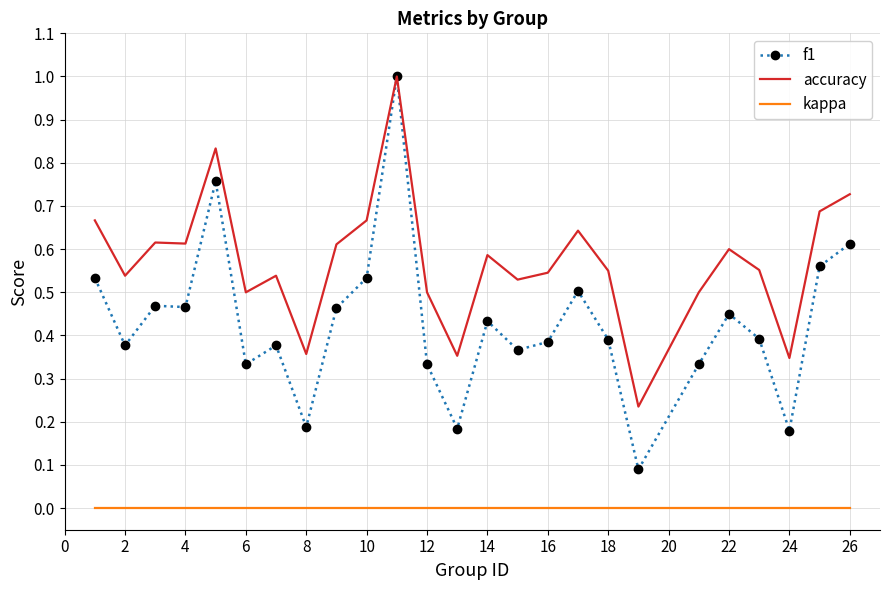

Which series has the largest total across all categories?

accuracy